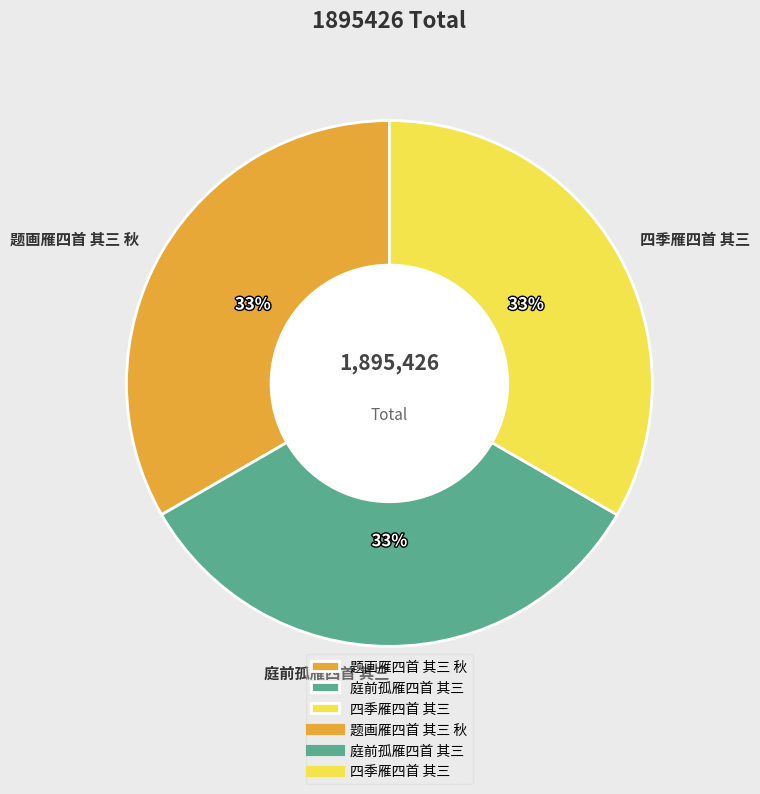

The 四季雁四首 其三 slice represents 33% of the pie. True or false?

True